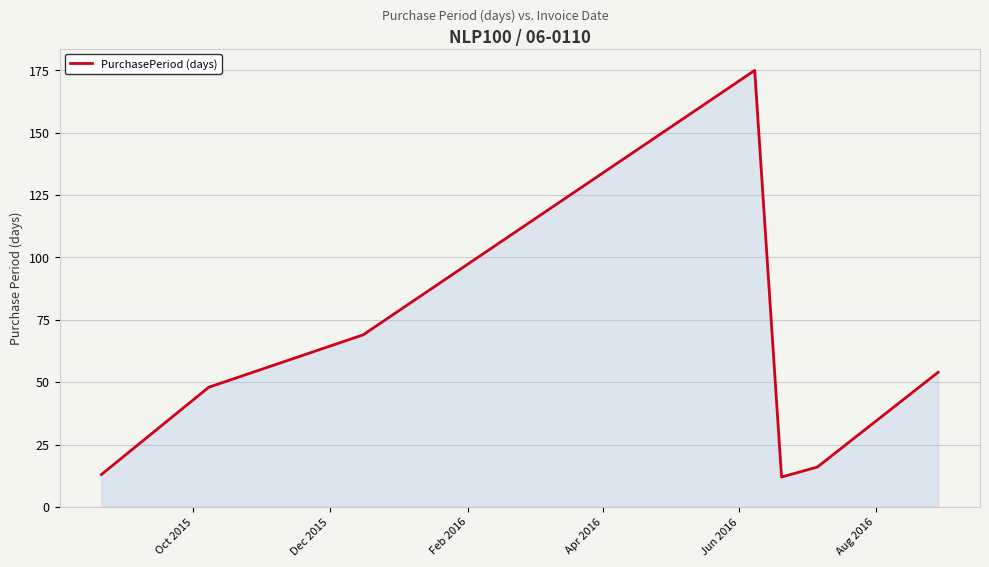

What is the average value?

55